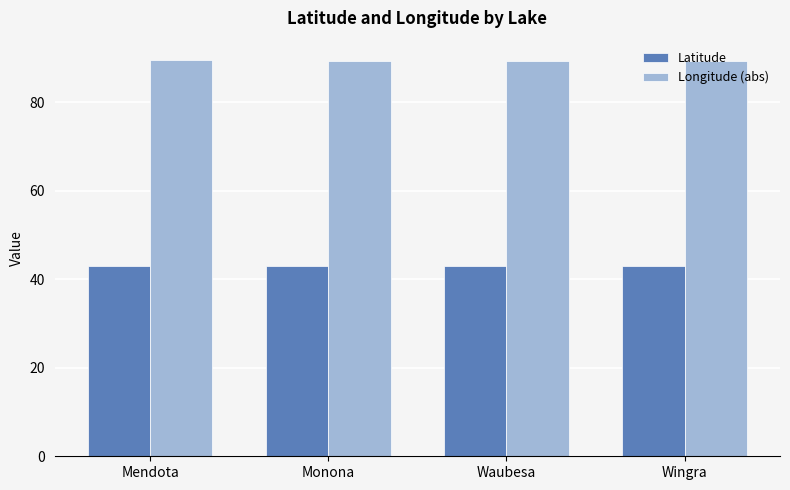

What is the sum of all Latitude values?

172.2